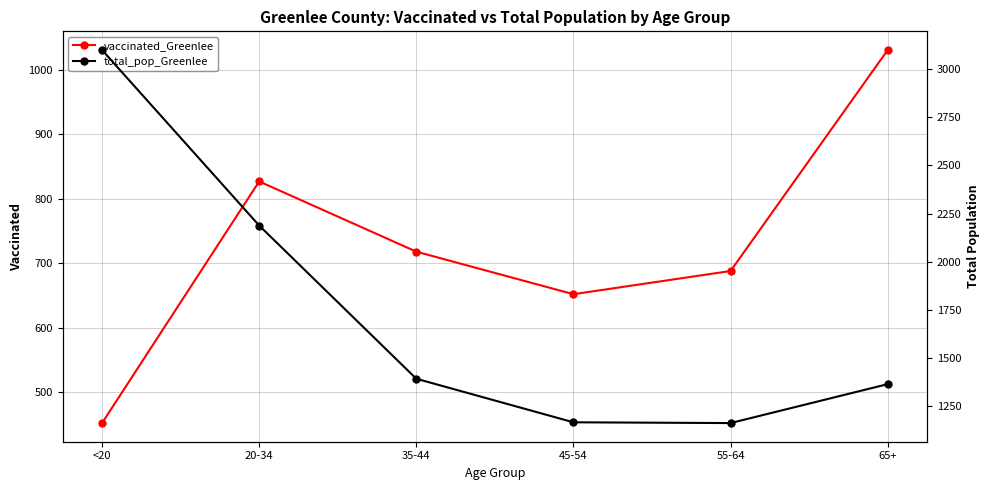

The vaccinated_Greenlee series shows 718 at 35-44. True or false?

True